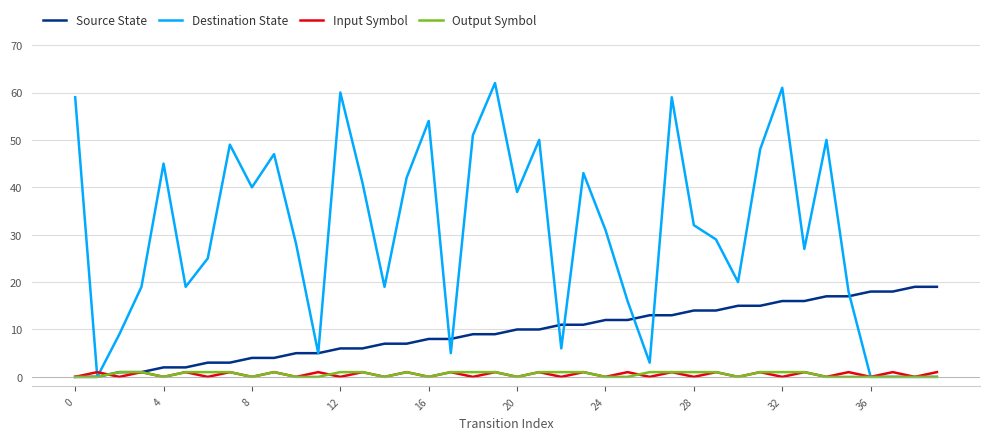

Which series has the widest spread of values?

Destination State